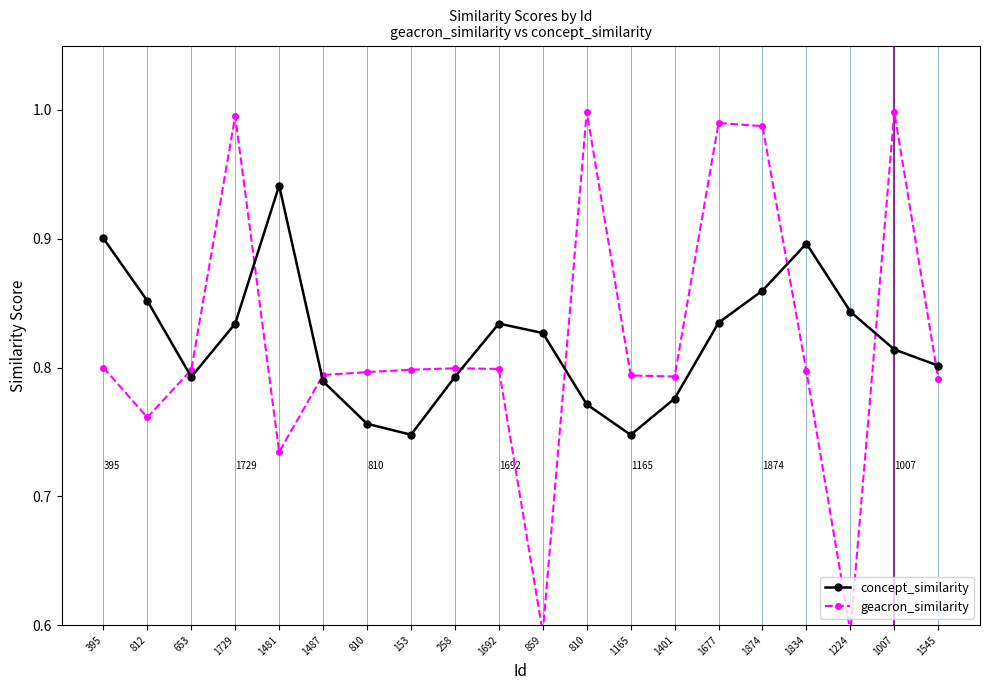

Which series has the largest range (max minus min)?

geacron_similarity